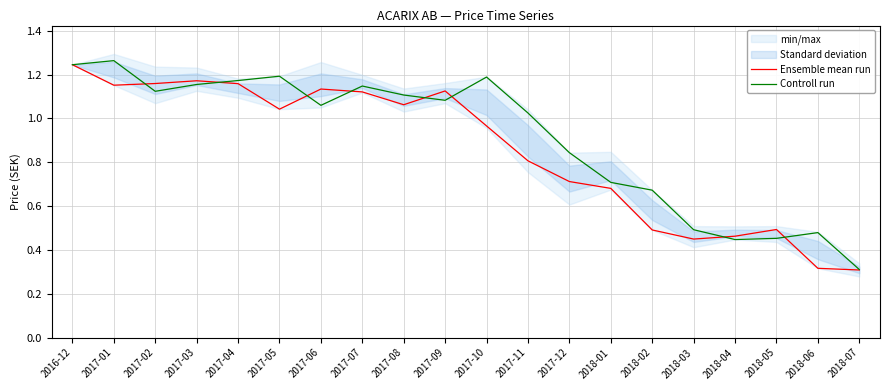

Where does the Controll run series first go above 1?

2016-12